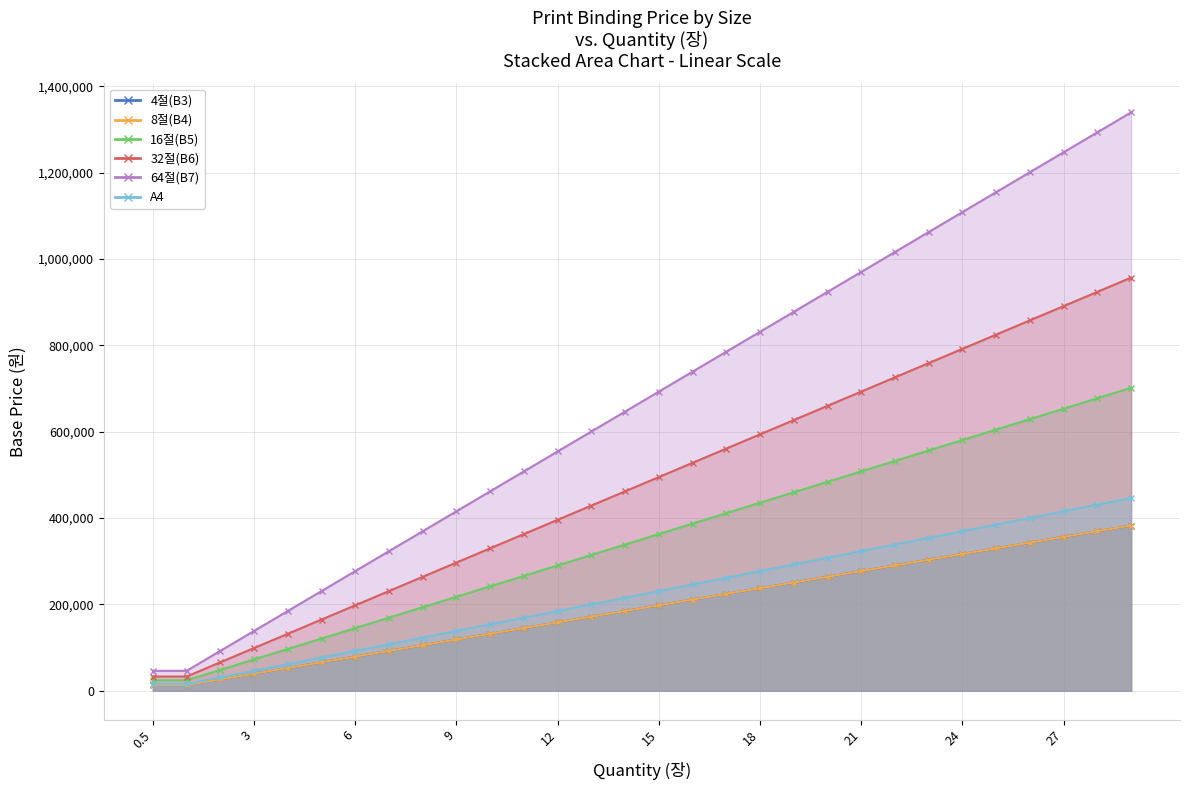

What is the average value of the 16절(B5) series?

351707